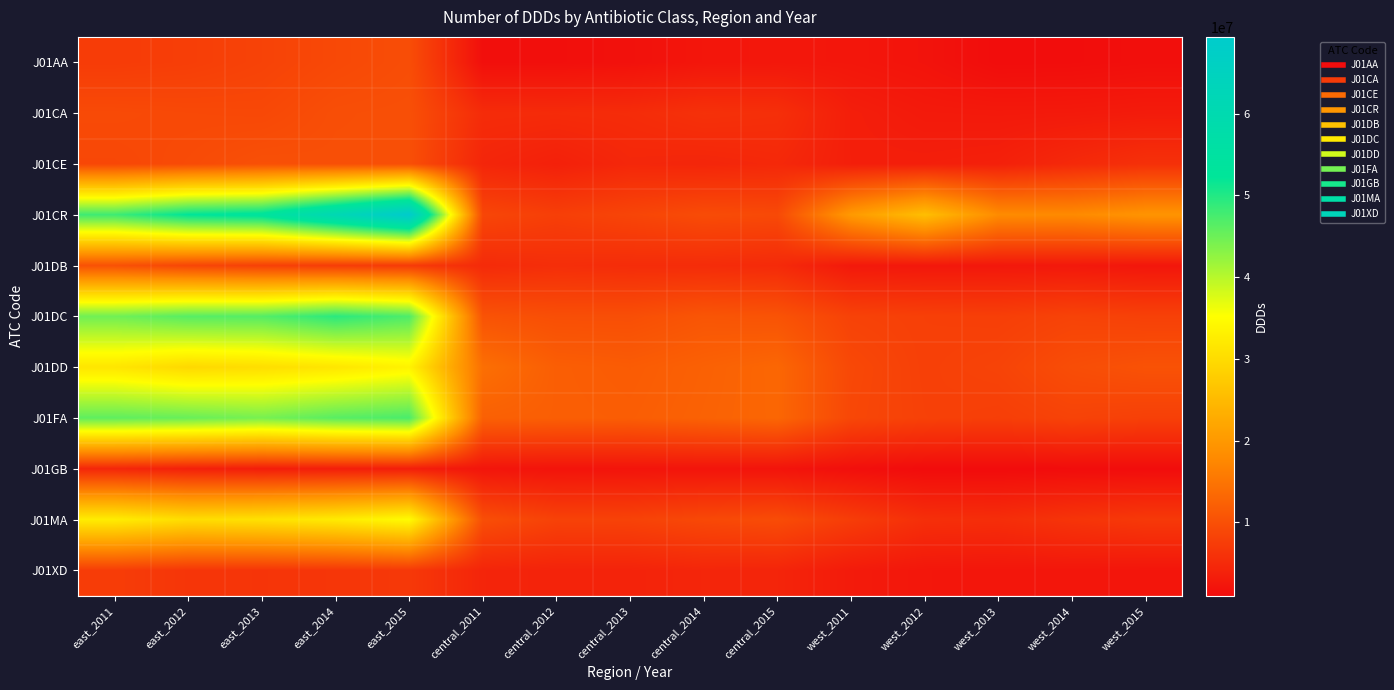

Which has a higher value, central_2013 or west_2011?

west_2011